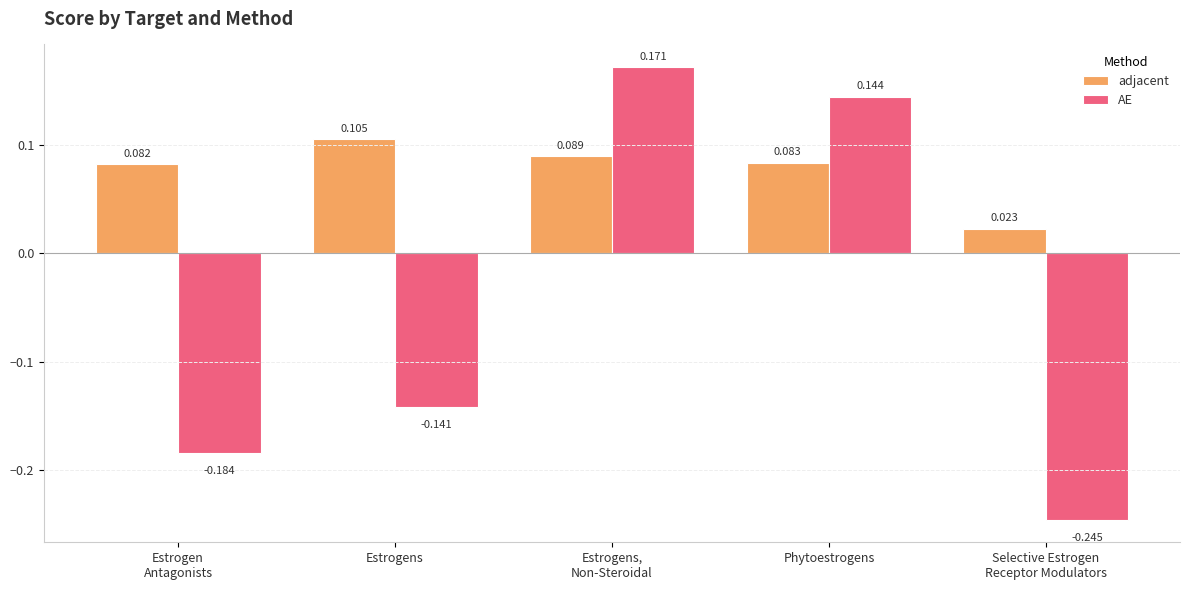

At which label does adjacent reach its peak?

Estrogens